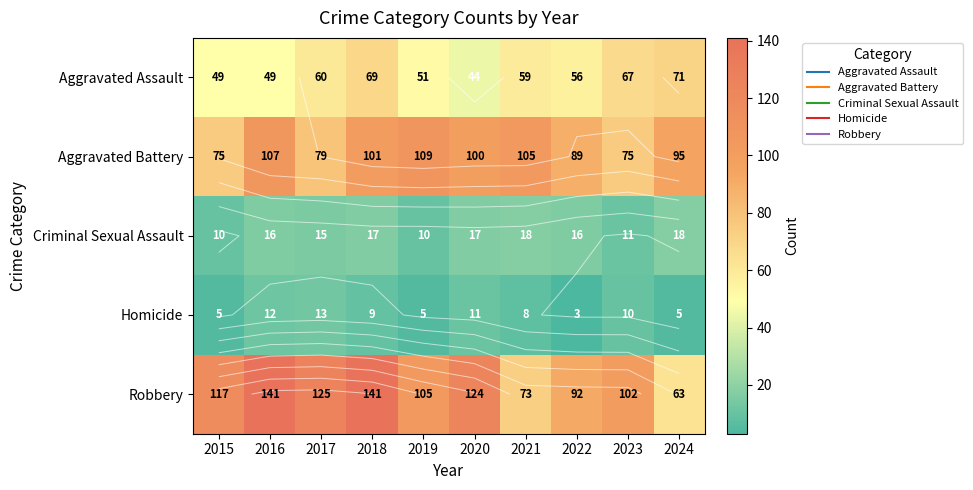

At which label is Homicide closest to 8?

2021